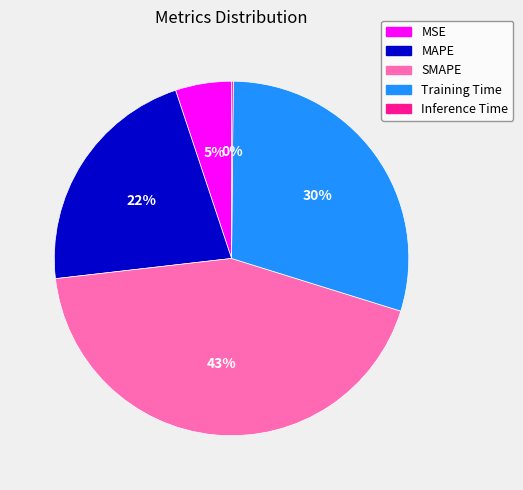

Is there a majority slice in this chart?

No